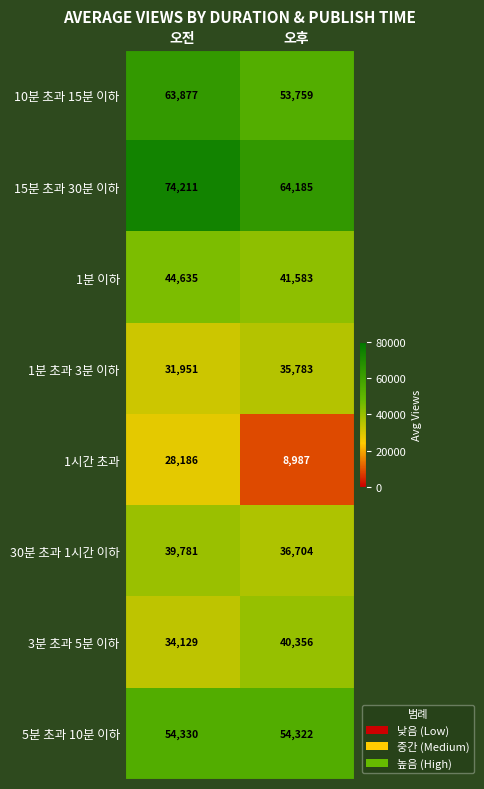

What is the difference between the highest and lowest values at 오전?

46025